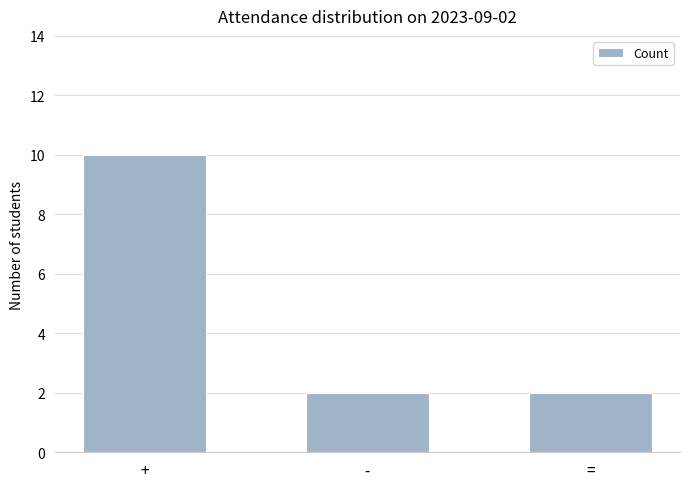

Count the number of data series in this chart.

1